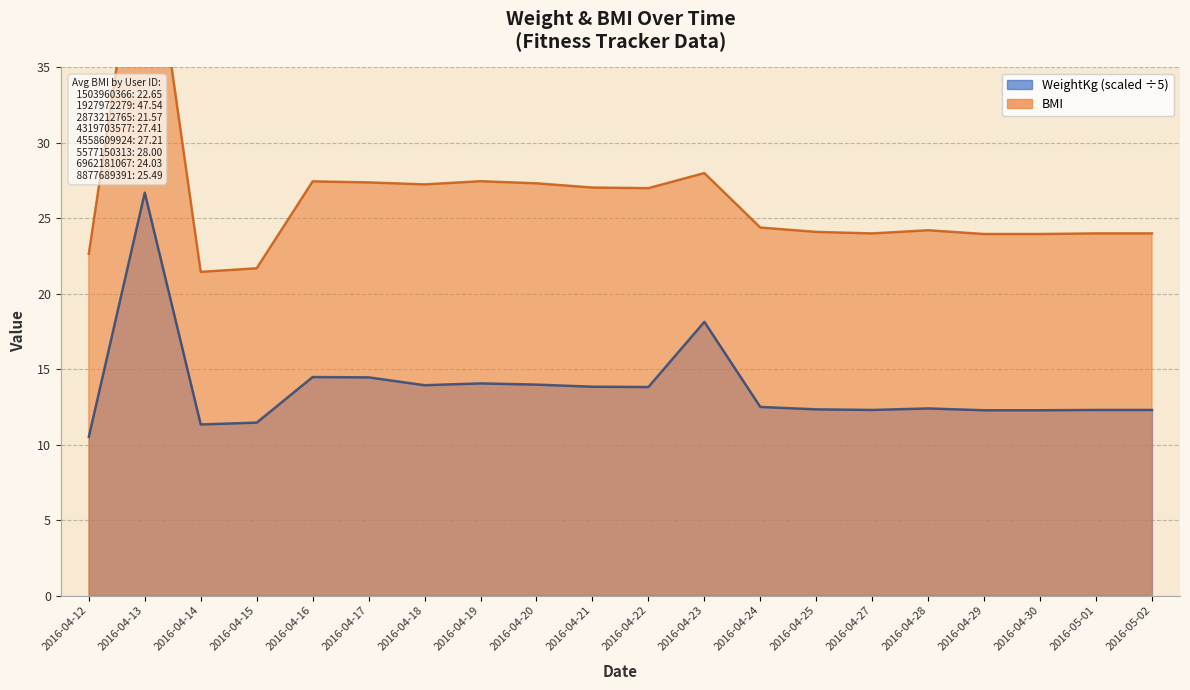

True or false: WeightKg and BMI cross at least once.

False